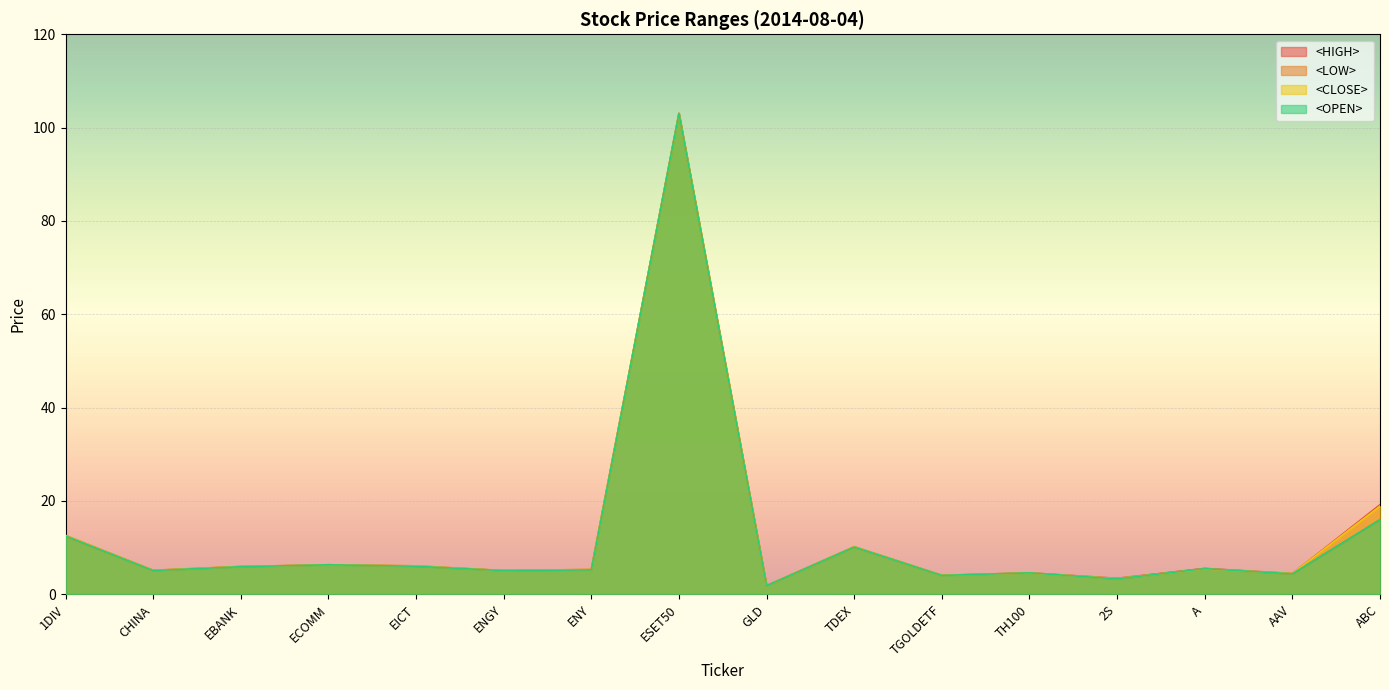

At which label is <LOW> closest to 52?

ABC